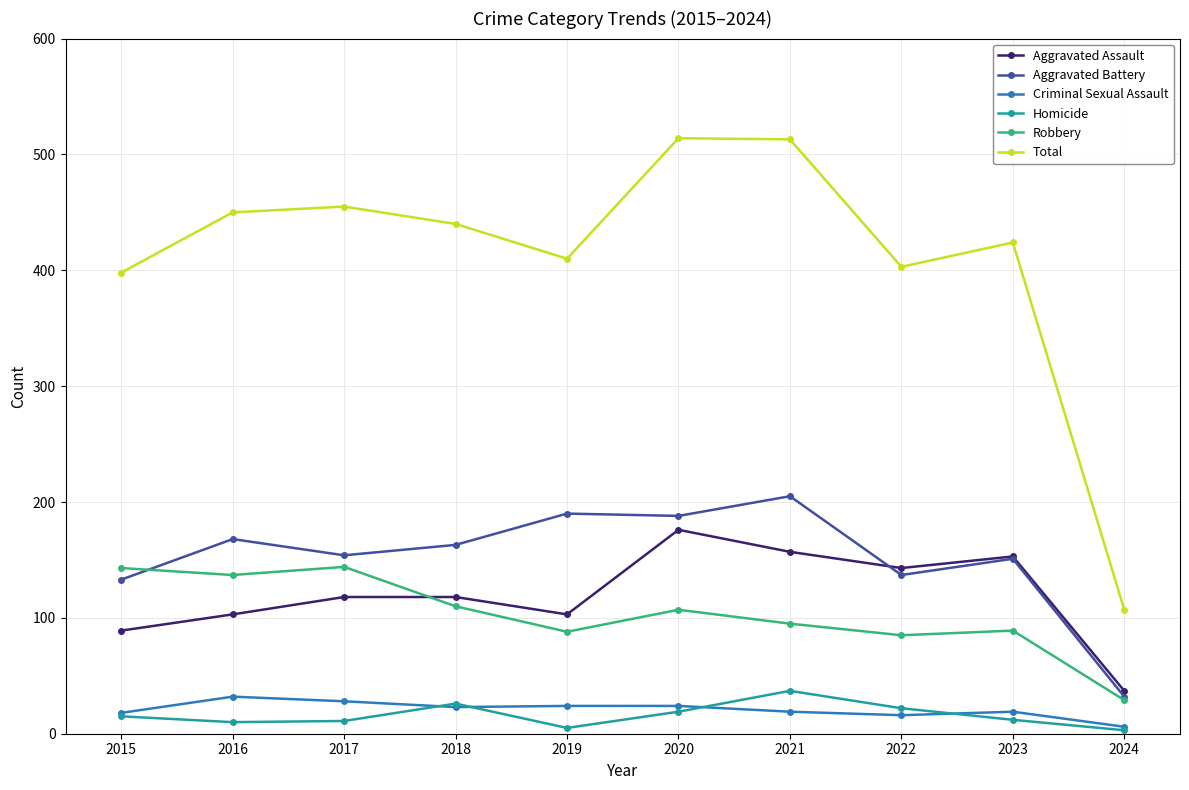

In Robbery, how many points are lower than both neighbors (excluding endpoints)?

3